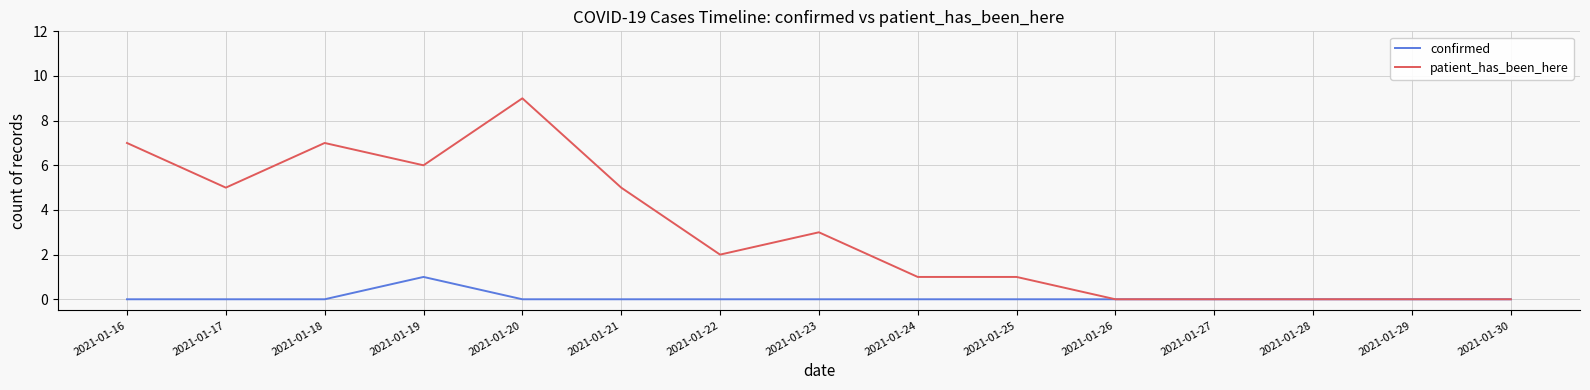

Which series has the largest total across all categories?

patient_has_been_here